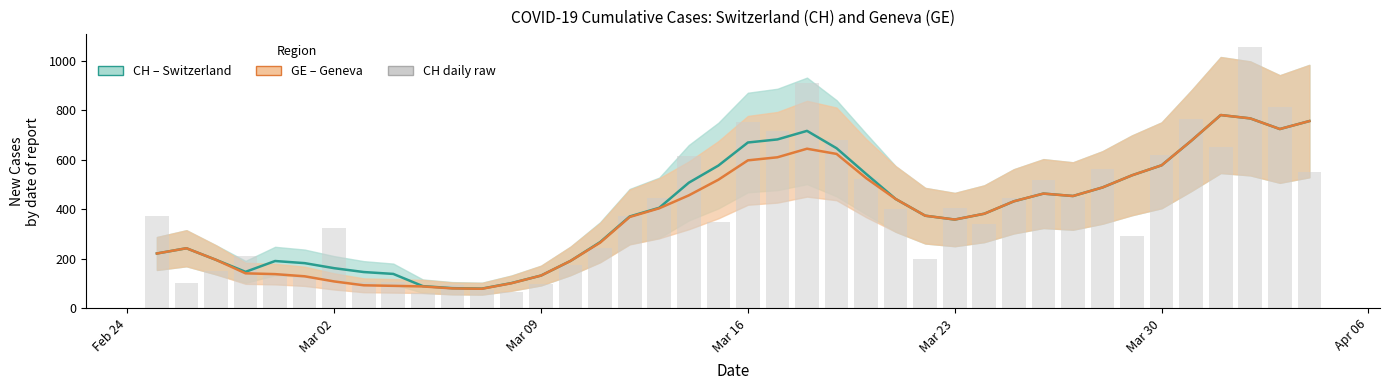

How many data points in CH daily raw are above 375?

19